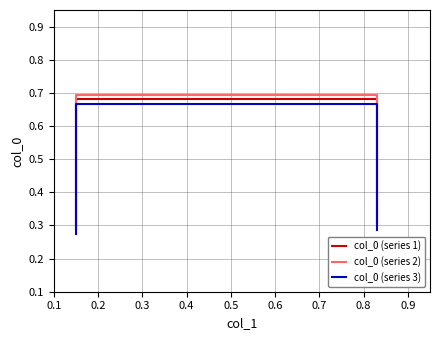

Rank the series by their maximum value, from lowest to highest.

col_0 (series 3), col_0 (series 1), col_0 (series 2)